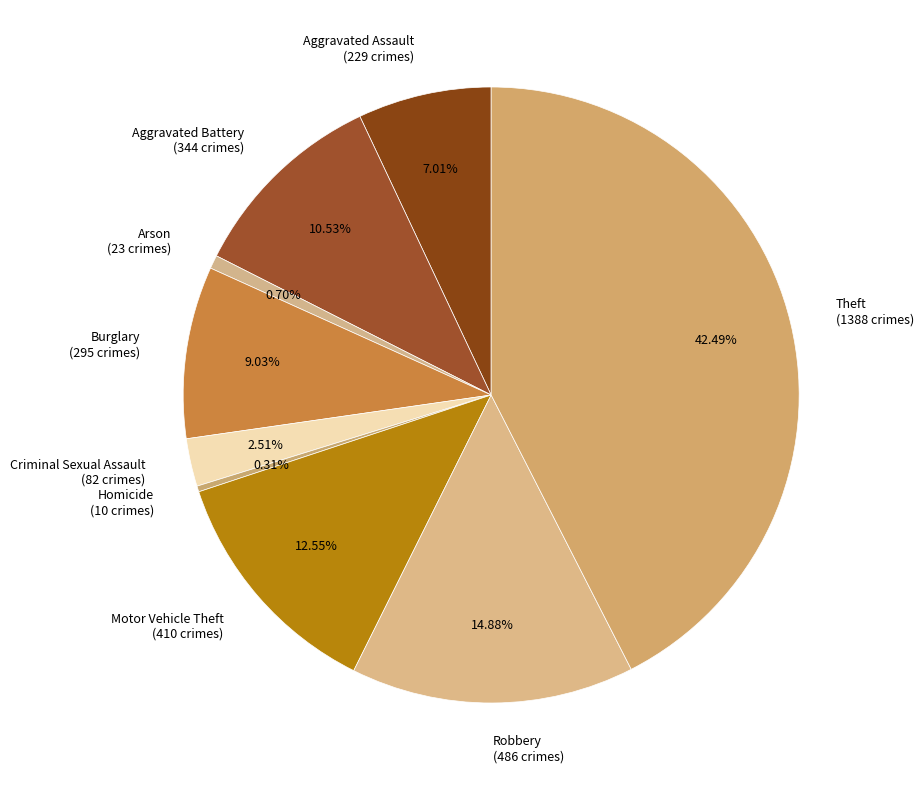

Which has a higher value, Theft (1388 crimes) or Homicide (10 crimes)?

Theft (1388 crimes)